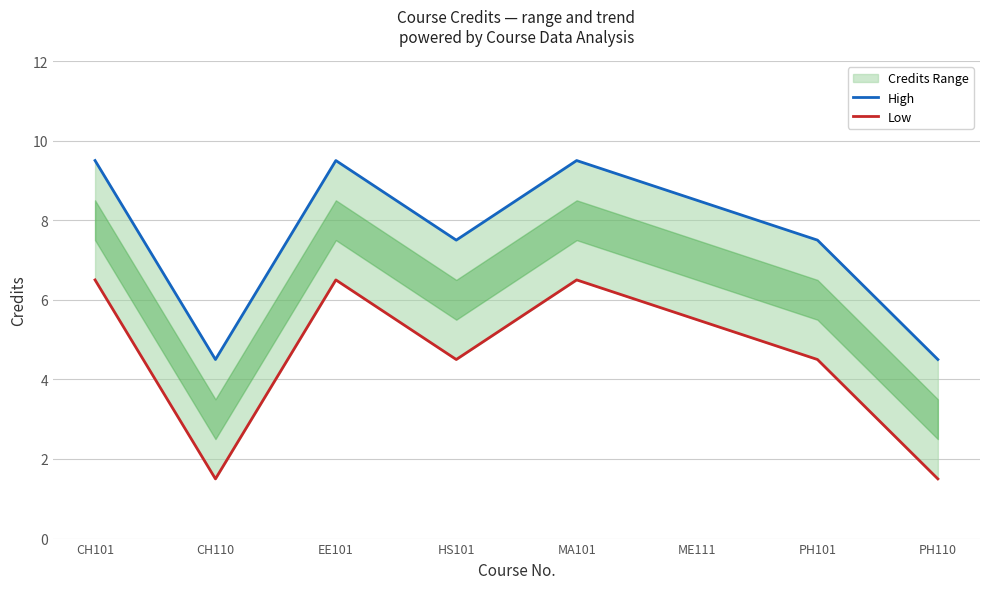

How many High values are between 7 and 9?

3